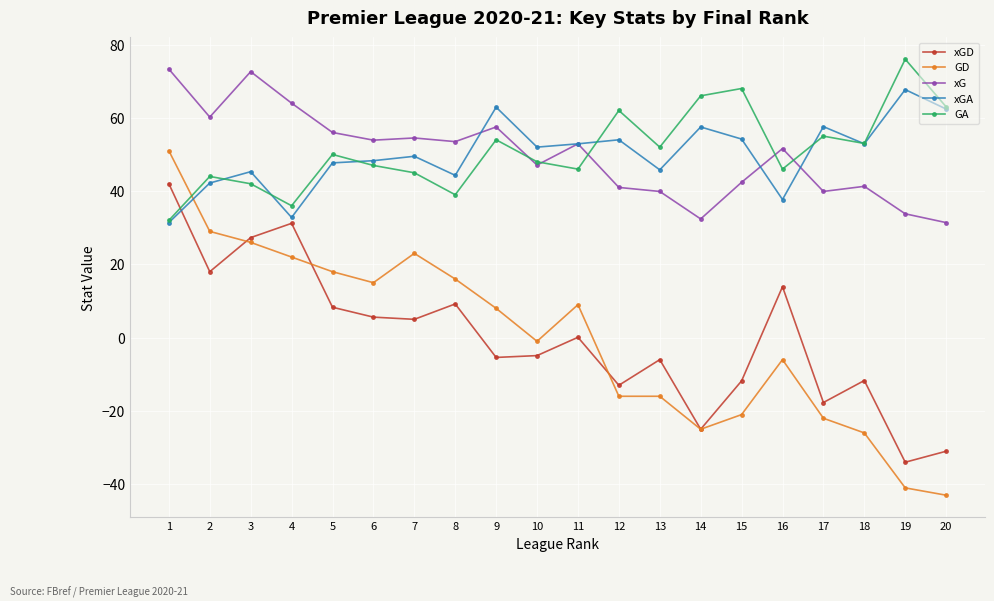

Is it true that GA equals 35.9 at 19?

False